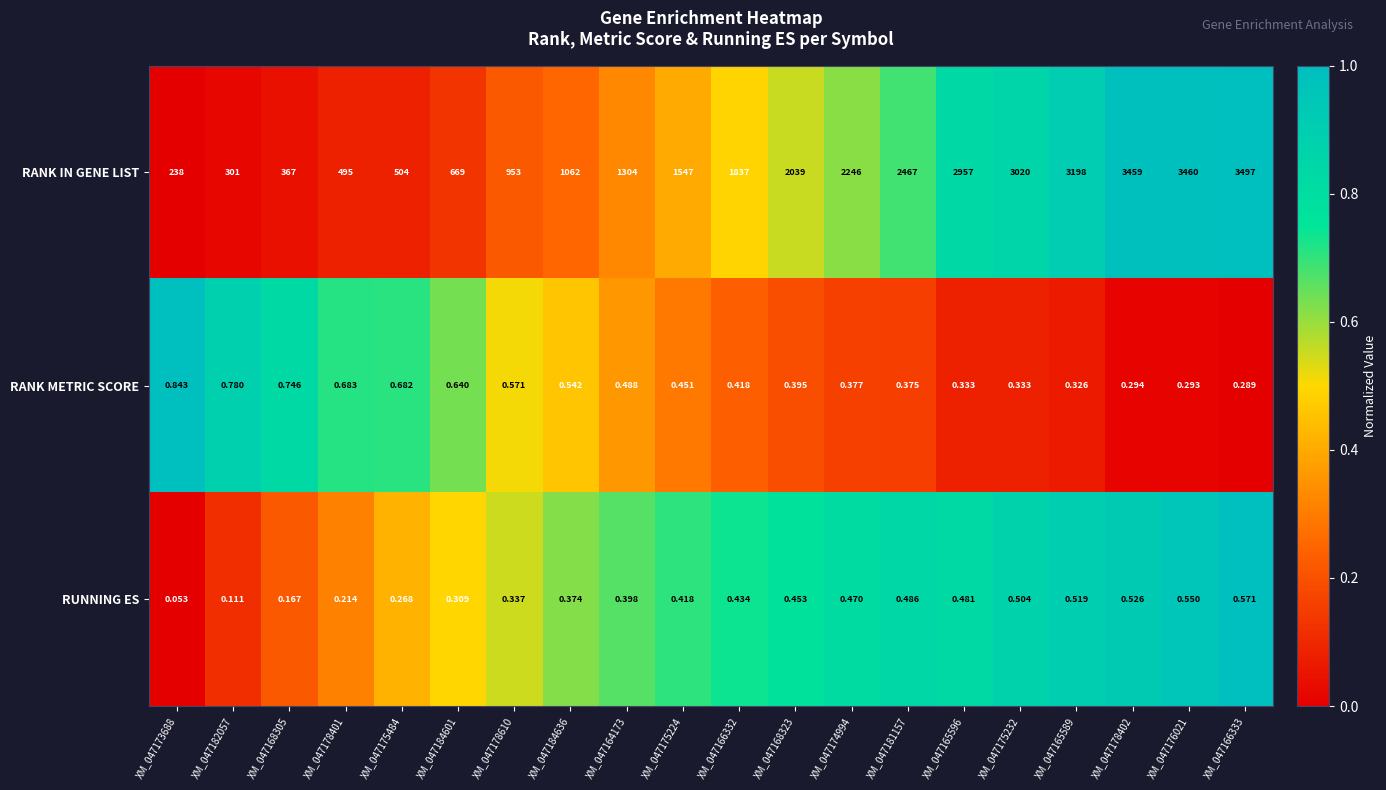

Is the value of RANK IN GENE LIST at XM_047175224 greater than the value of RANK METRIC SCORE at XM_047178401?

Yes